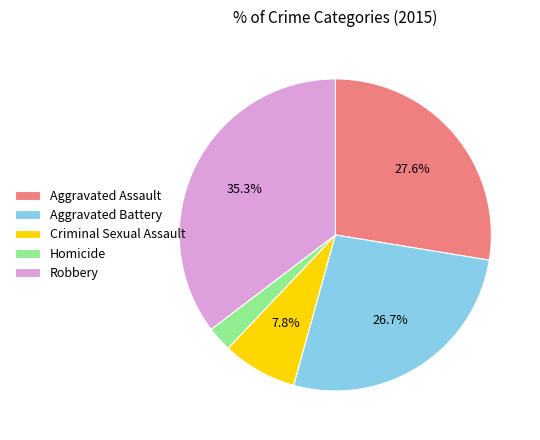

Does any single category account for the majority?

No